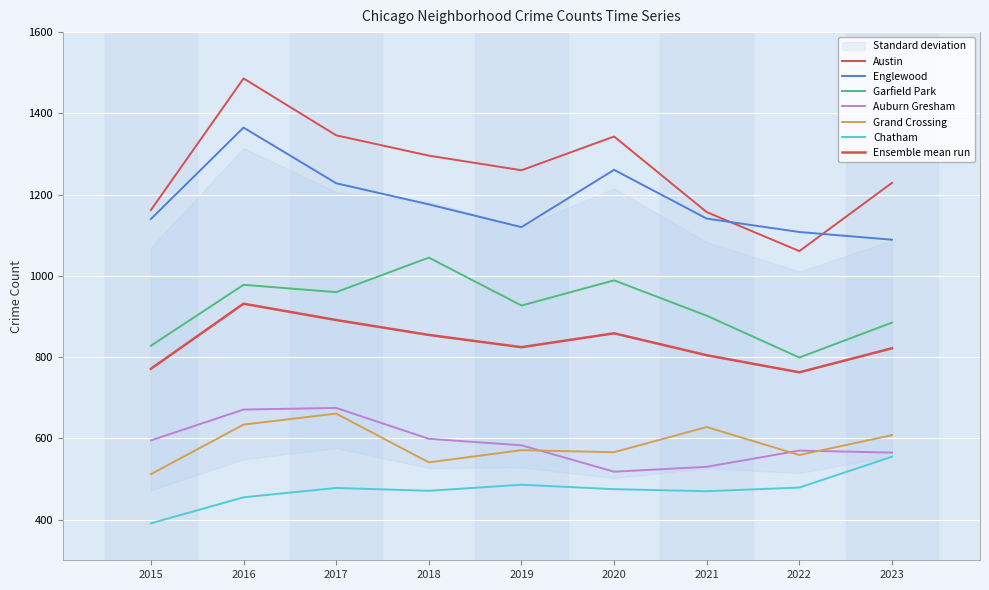

Which series has the largest range (max minus min)?

Austin